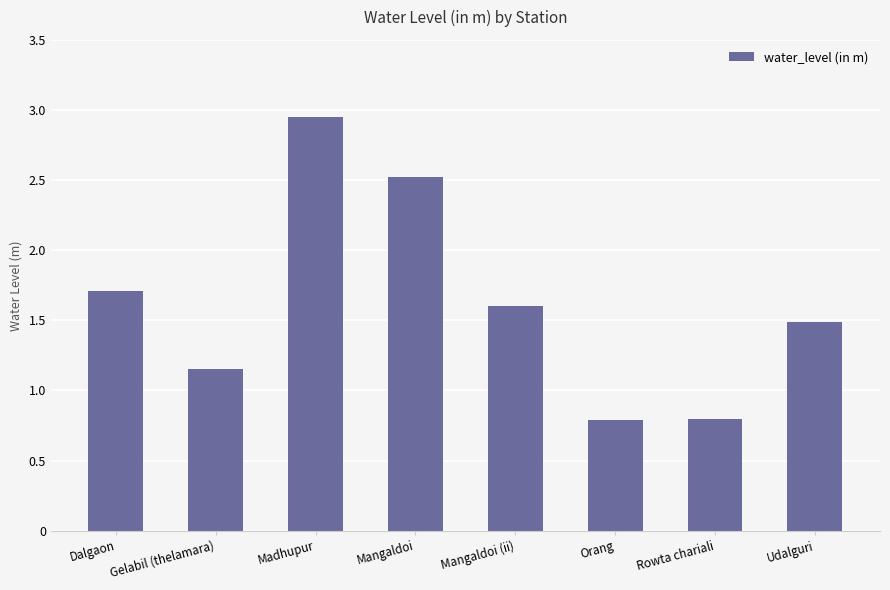

What is the sum of the values at Orang and Gelabil (thelamara)?

1.9